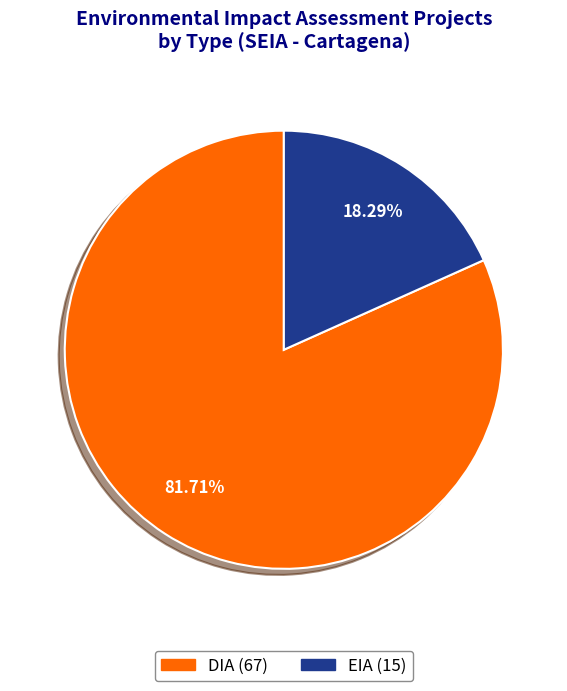

To the nearest percent, what is the difference between the DIA and EIA slice percentages?

63%